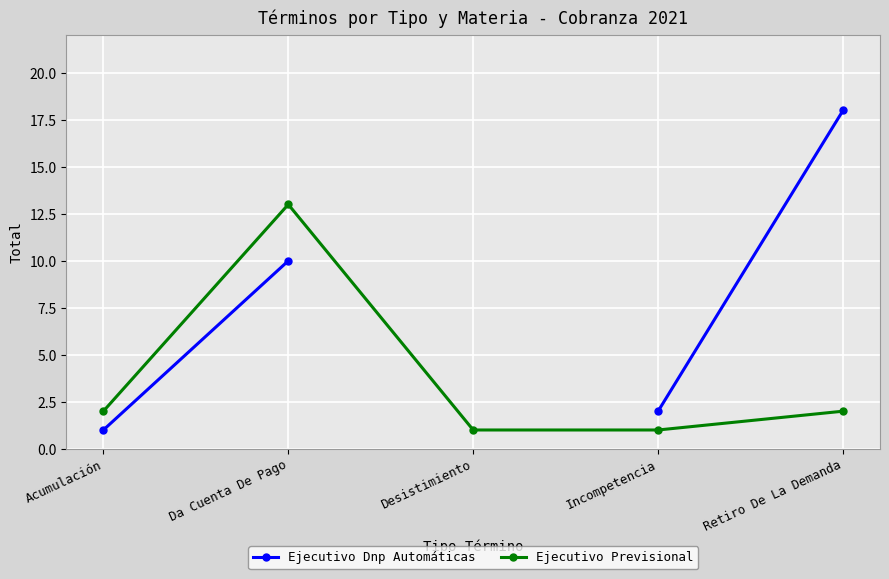

What is the maximum value for Ejecutivo Dnp Automáticas?

18.0